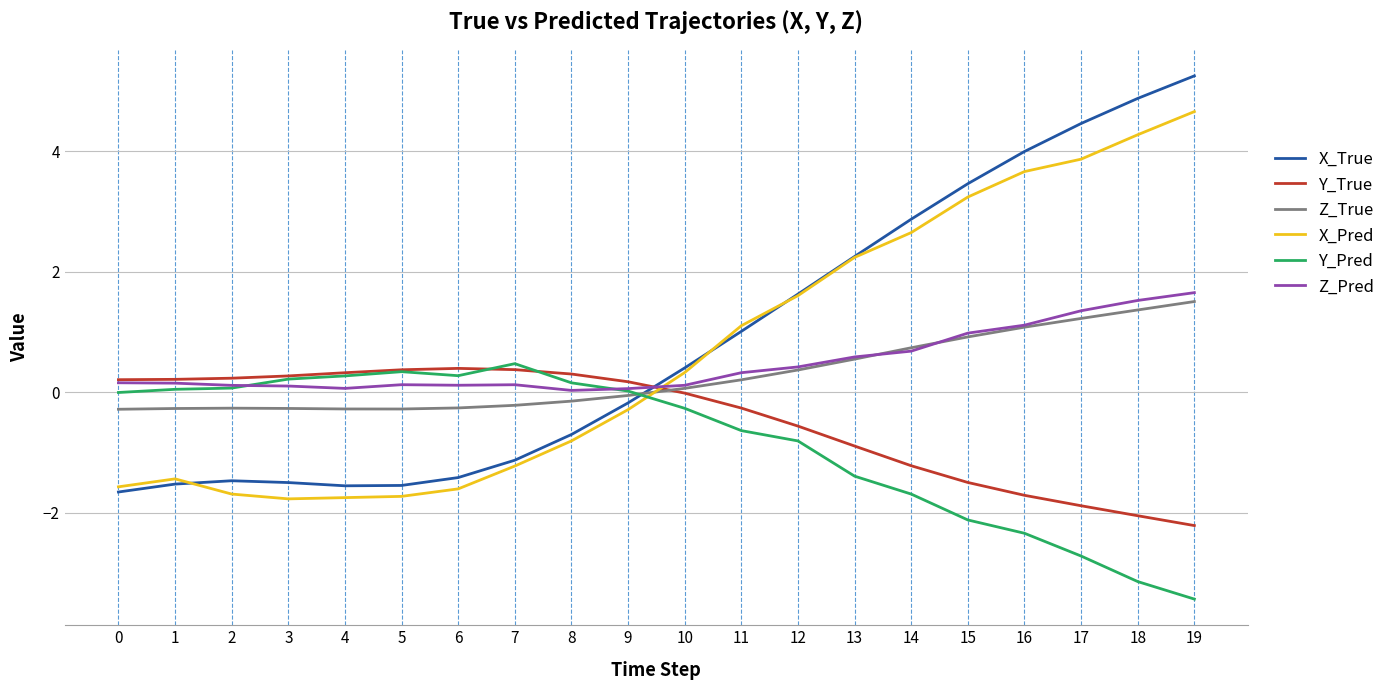

True or false: Y_True has a value of -1.5 at 15.

True